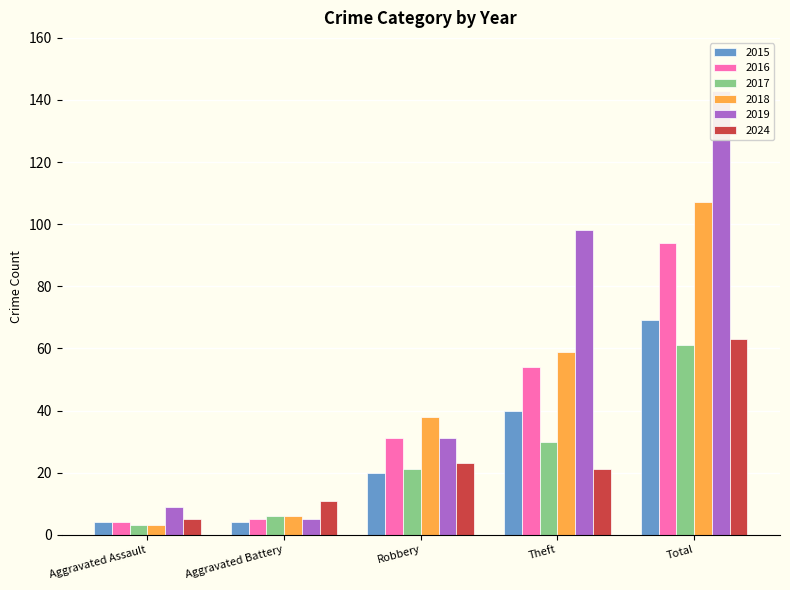

At which category does the chart reach its peak across all series?

Total